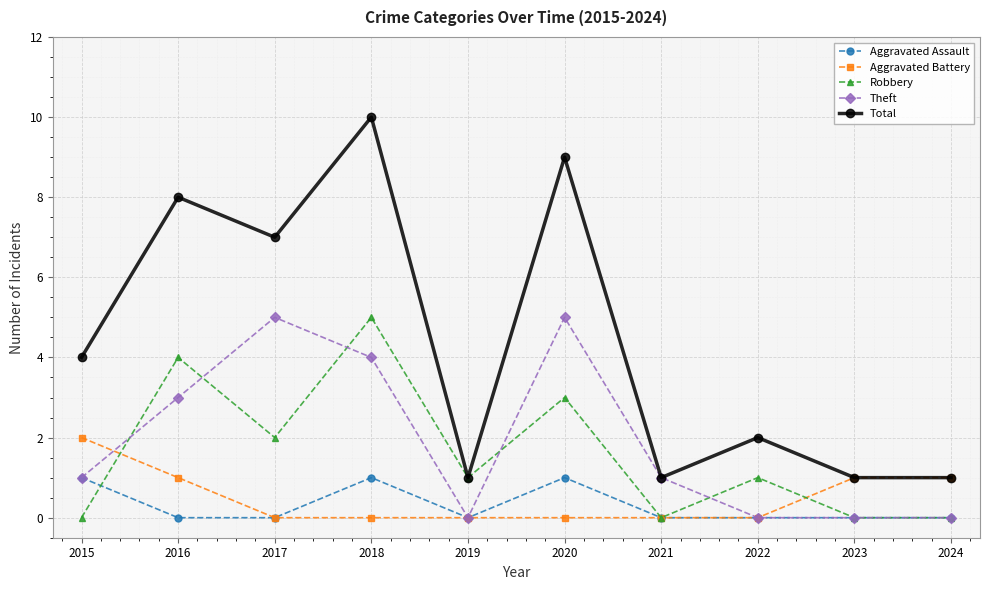

What is the value of the Total point at the 2nd from the left?

8